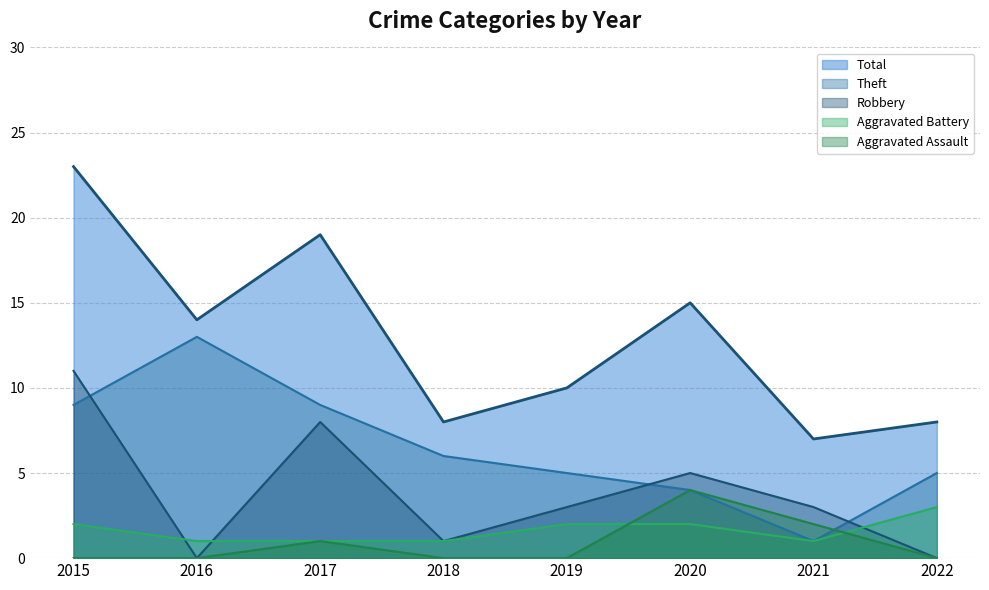

Between 2021 and 2022, which series saw the biggest shift?

Theft